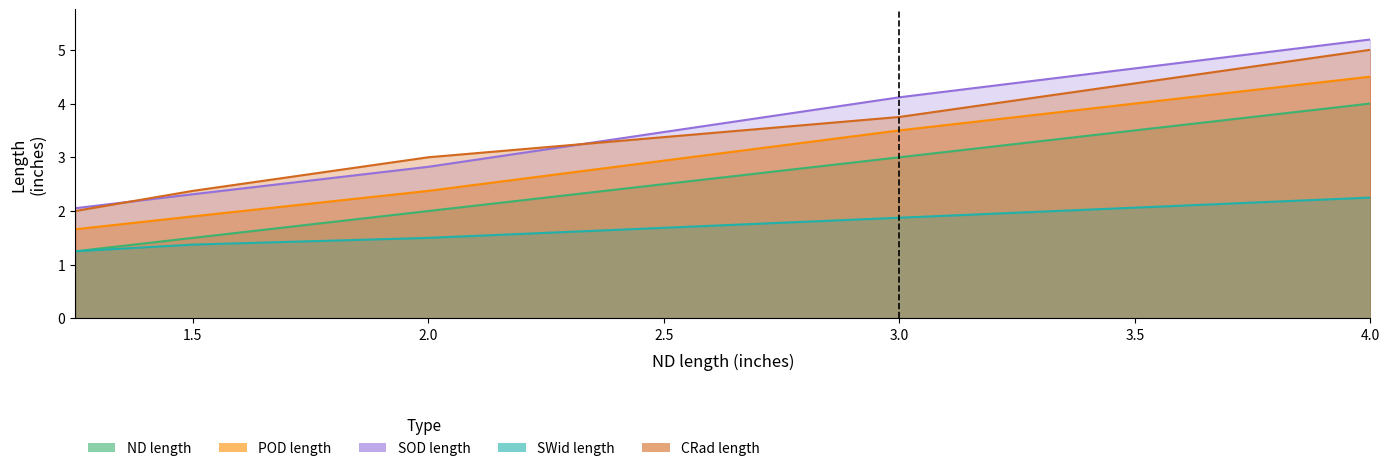

Reading left to right, what are all the values shown in this chart?

ND##length##inches: 1.2	1.5	2.0	3.0	4.0
POD##length##inches: 1.7	1.9	2.4	3.5	4.5
SOD##length##inches: 2.1	2.3	2.8	4.1	5.2
SWid##length##inches: 1.2	1.4	1.5	1.9	2.2
CRad##length##inches: 2.0	2.4	3.0	3.8	5.0